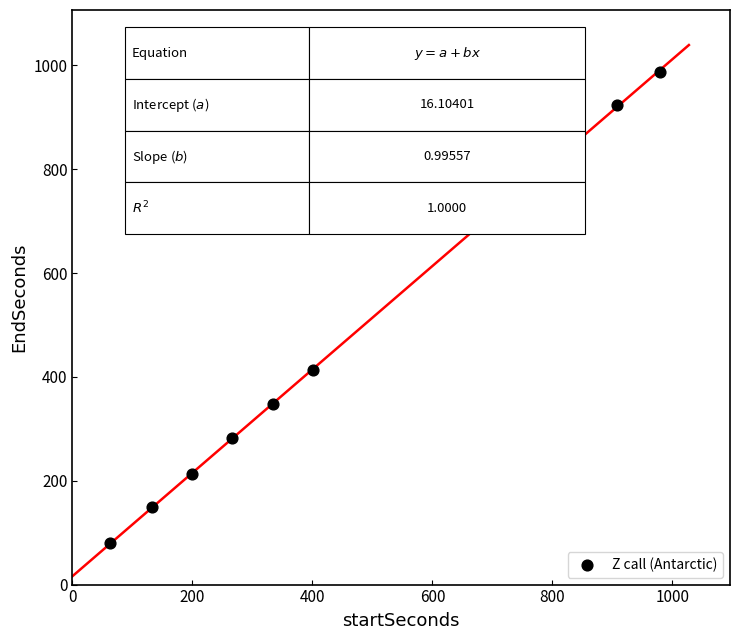

What is the range of Y values (max minus min)?

908.4